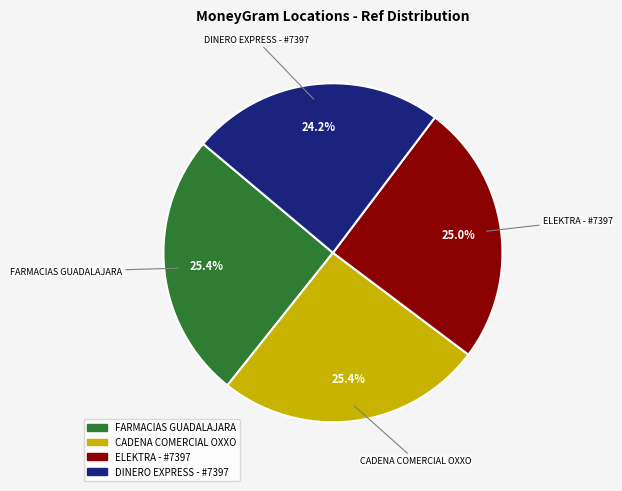

Is there a majority slice in this chart?

No